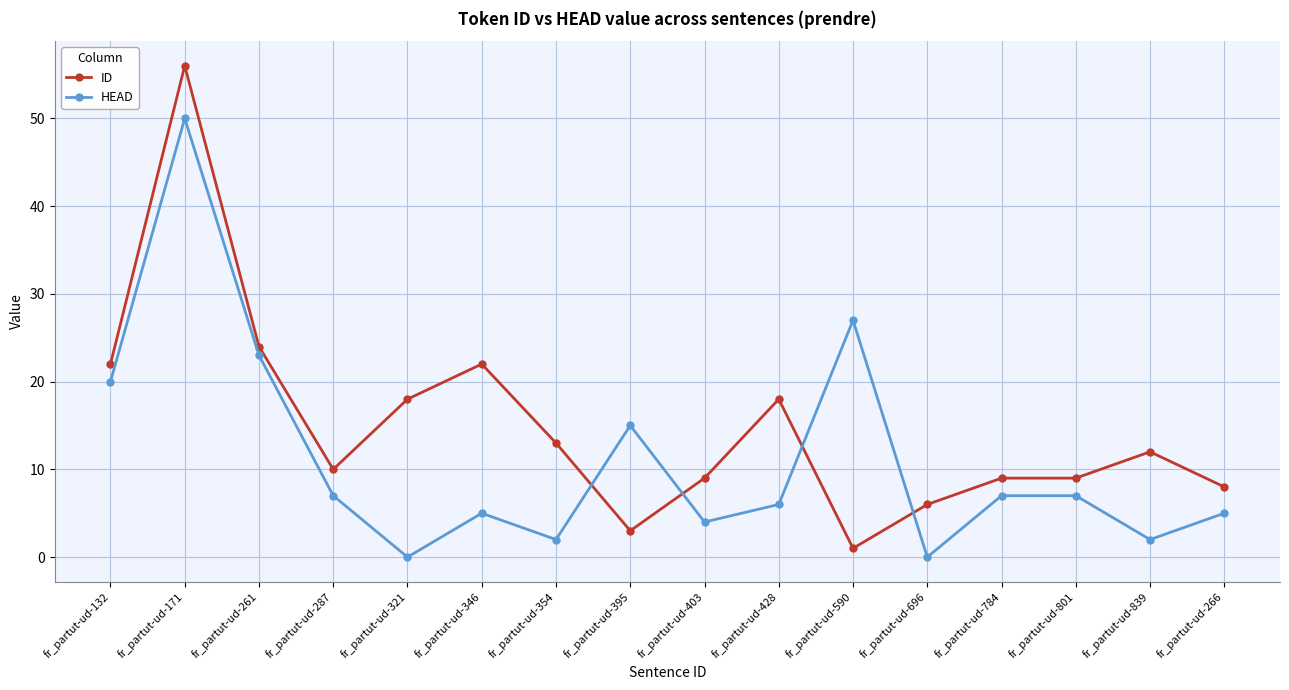

What is the value of the HEAD point at the 16th from the left?

5